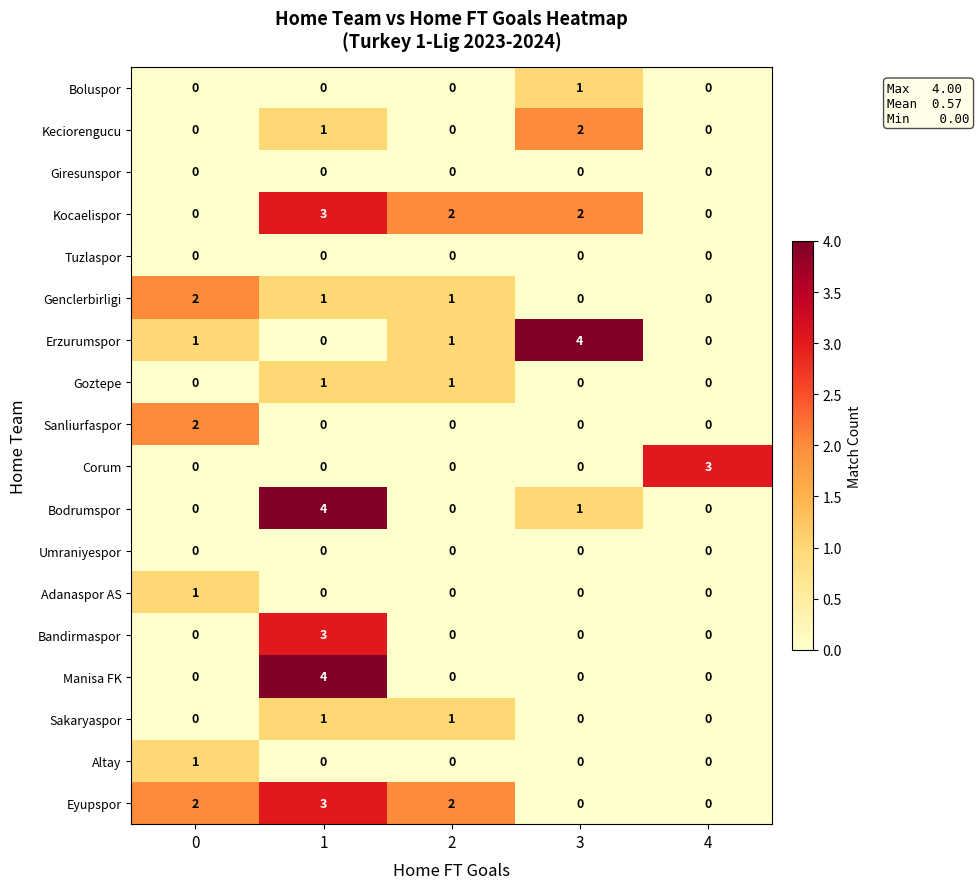

Count the Keciorengucu values in the range 0 to 1.

4